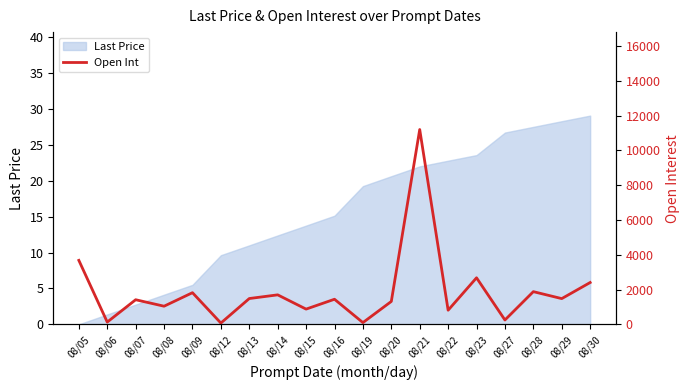

Reading left to right, list all the values displayed in this chart.

3679	130	1415	1043	1820	74	1484	1696	876	1443	100	1317	11204	812	2677	250	1880	1480	2405